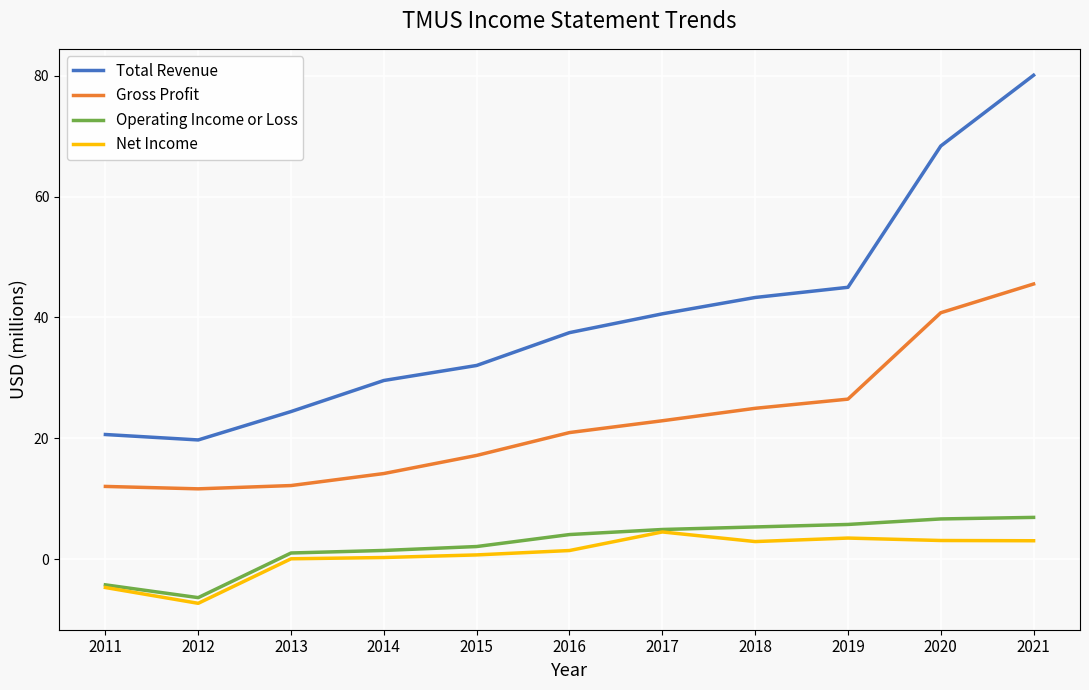

Which category has the lowest value in the Total Revenue series?

2012